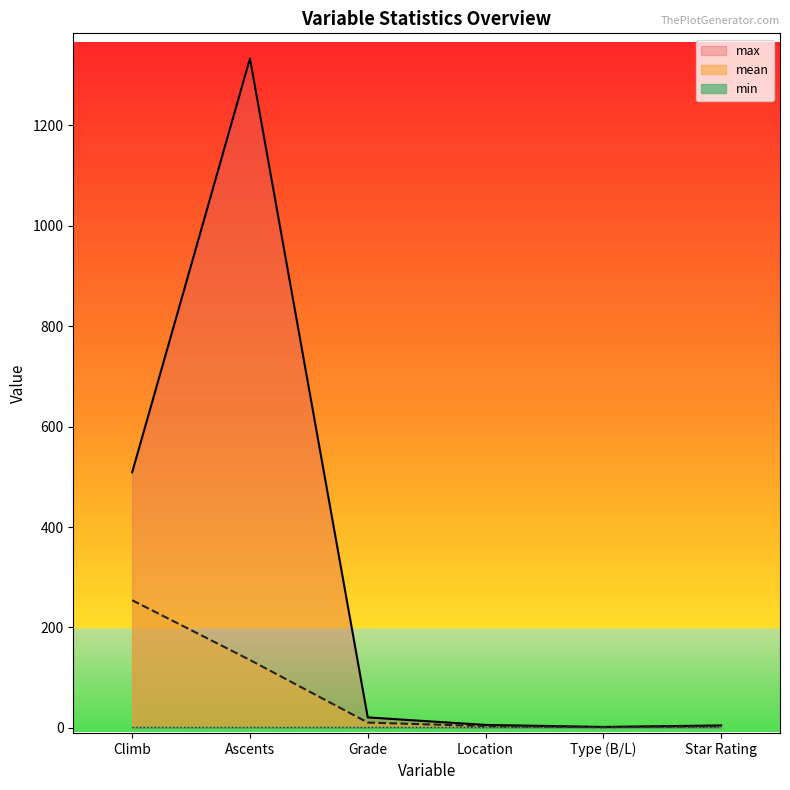

What is the value of the max point at the 1st from the left?

509.0